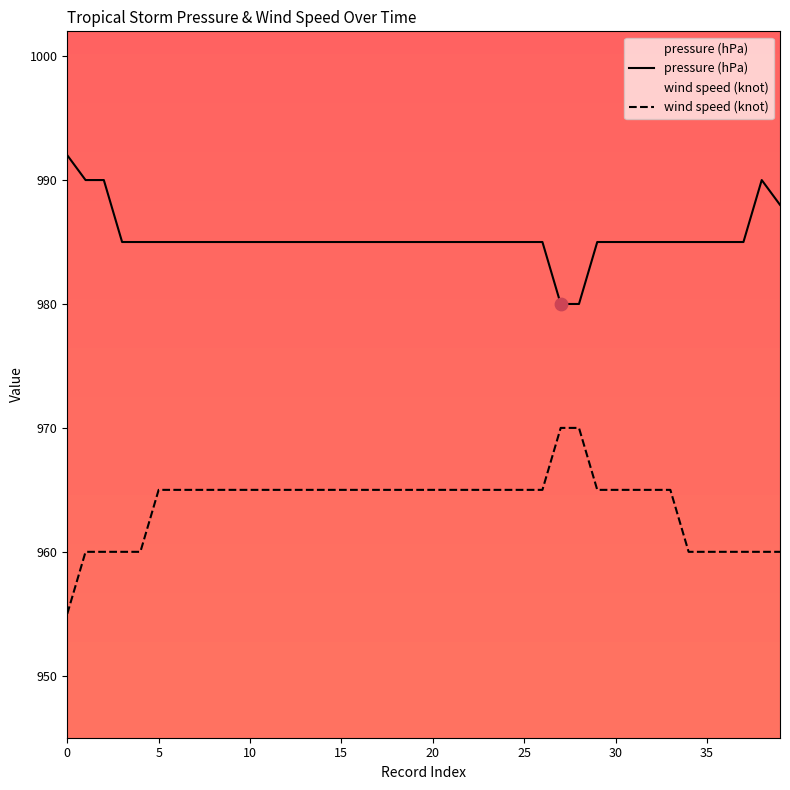

Which series has the largest Y range (max minus min)?

wind speed (knot)